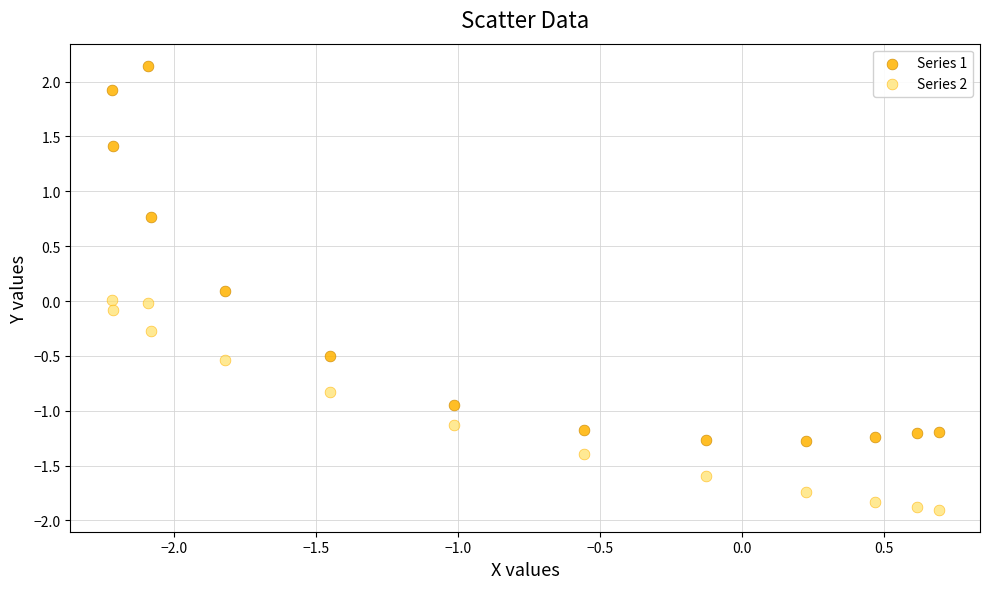

Which series has the largest Y range (max minus min)?

Series 1